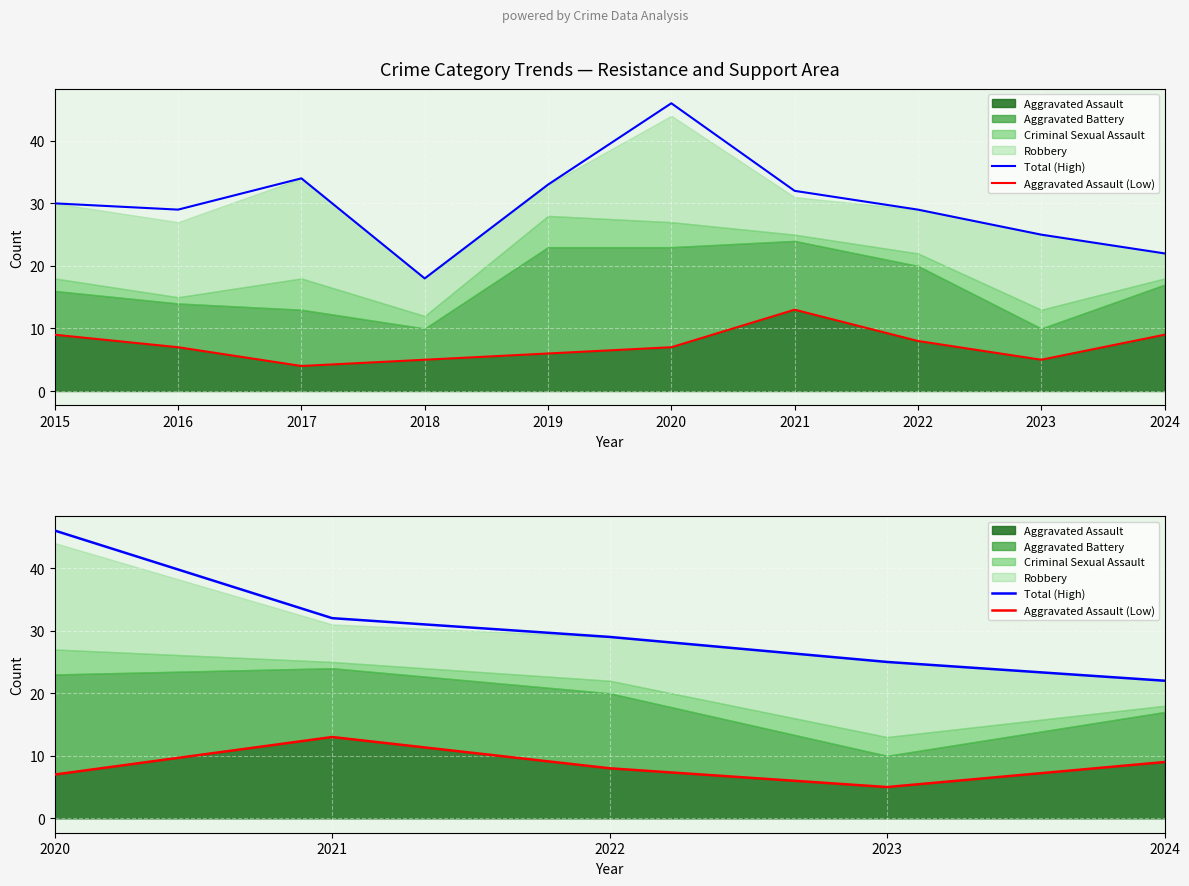

How many values in the Aggravated Assault (Low) series are below 8?

2